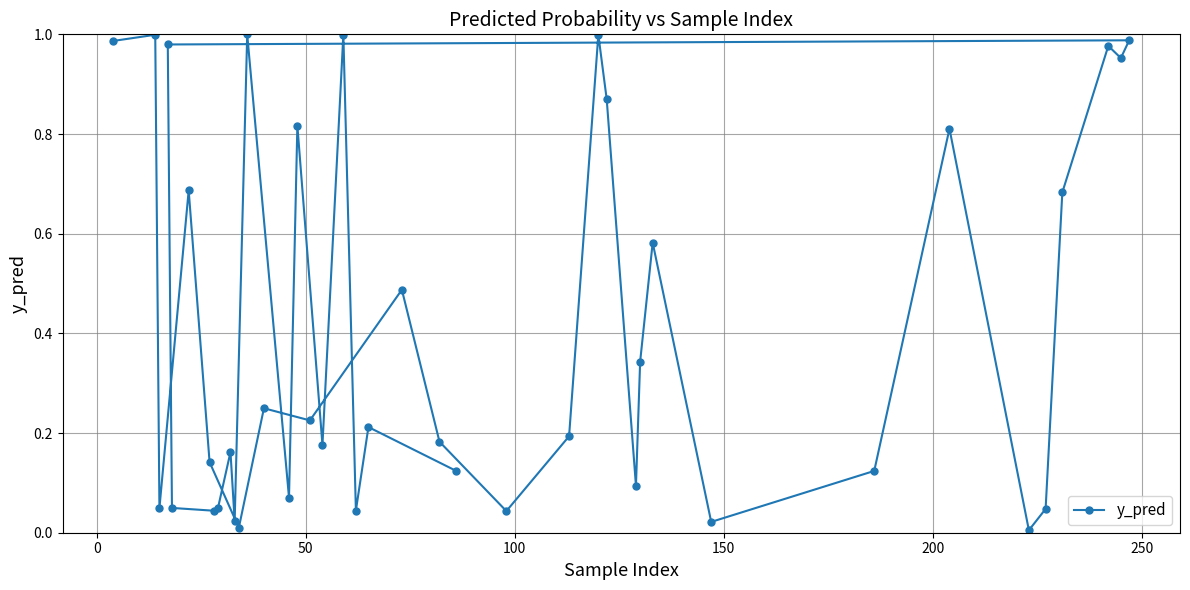

What is the average value?

0.4